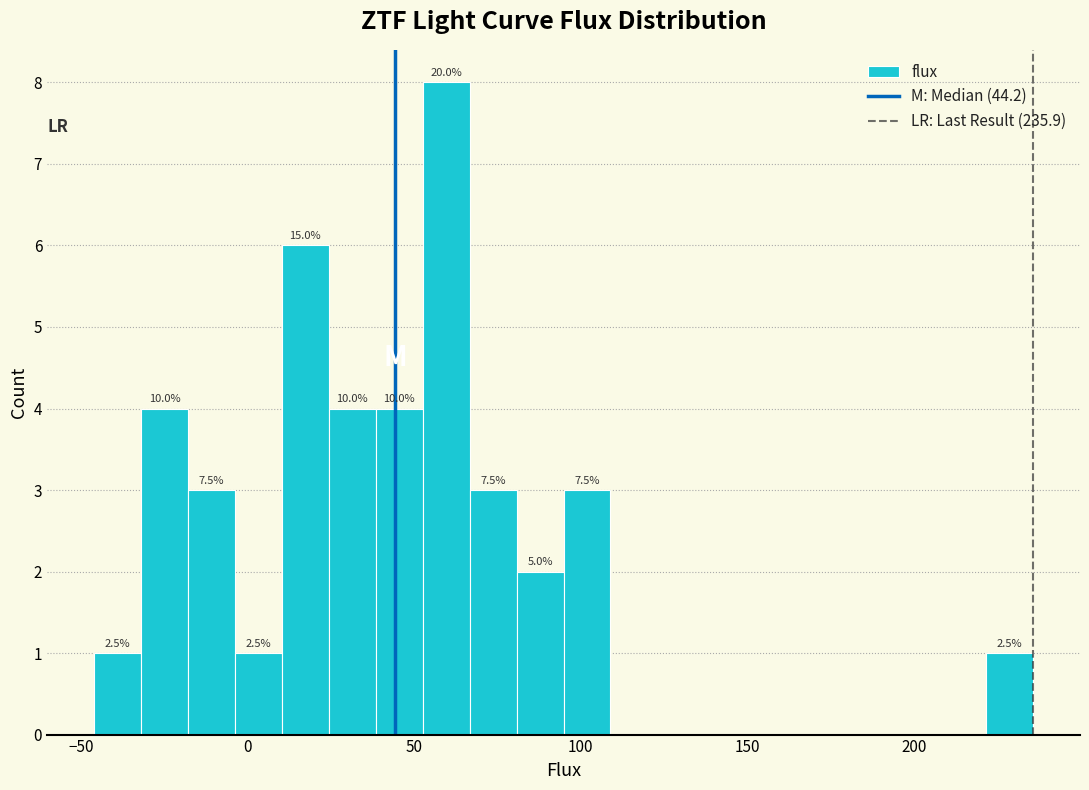

Around what value on the x-axis is the tallest bar? Give the approximate position of its centre, as read against the axis.

60